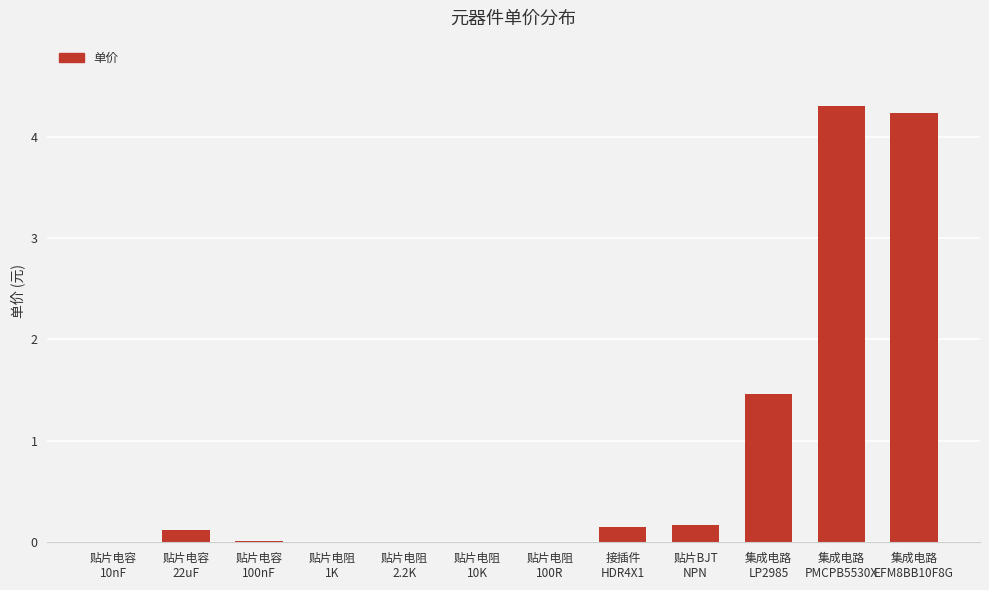

Which label corresponds to the largest value in the chart?

集成电路
PMCPB5530X